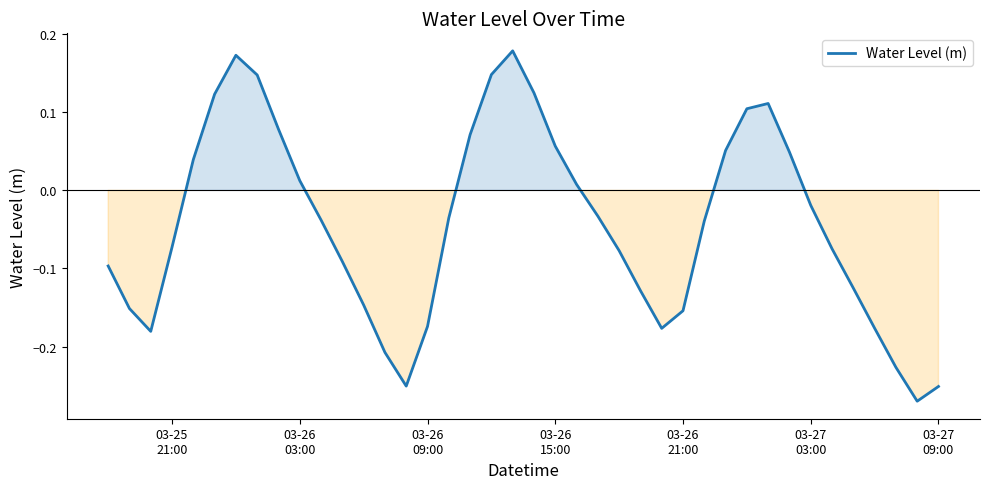

What is the difference between the maximum and minimum values?

0.4